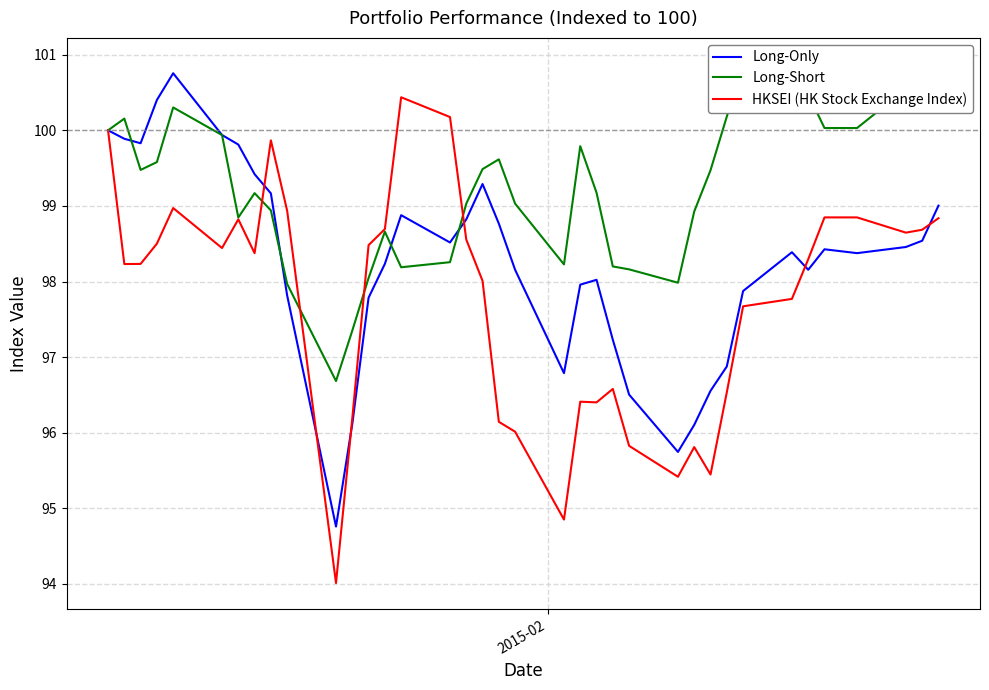

What is the highest value of the Long-Short series?

100.9